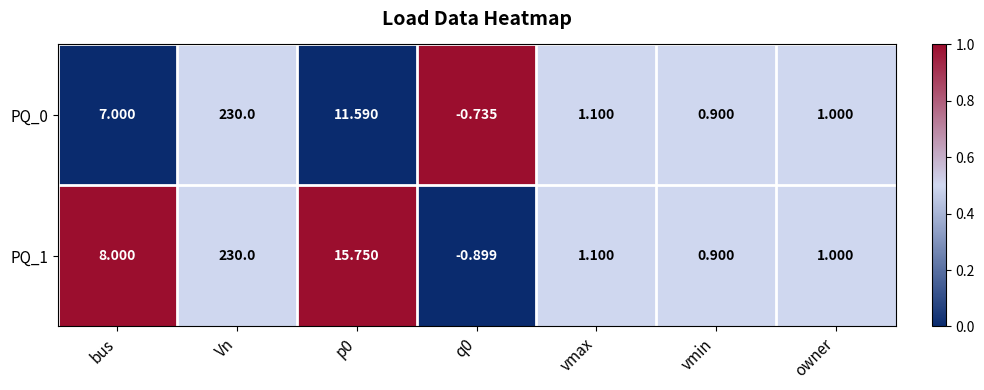

At which label does PQ_0 reach its peak?

Vn